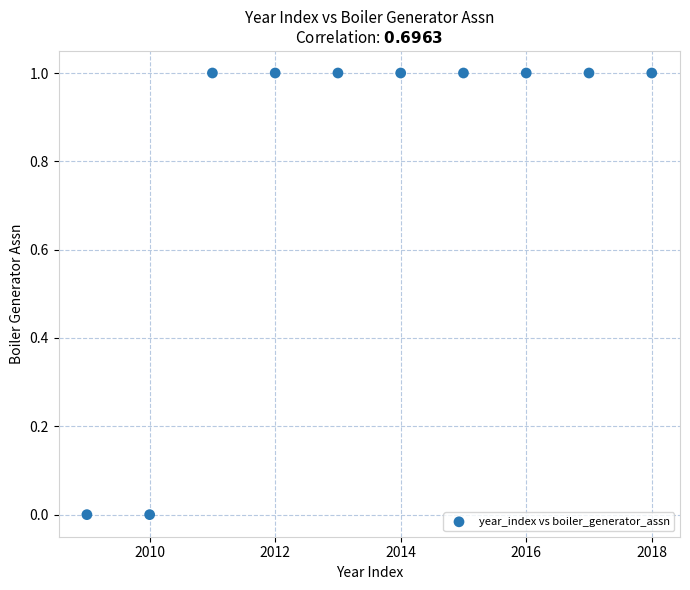

What is the average X value?

2014